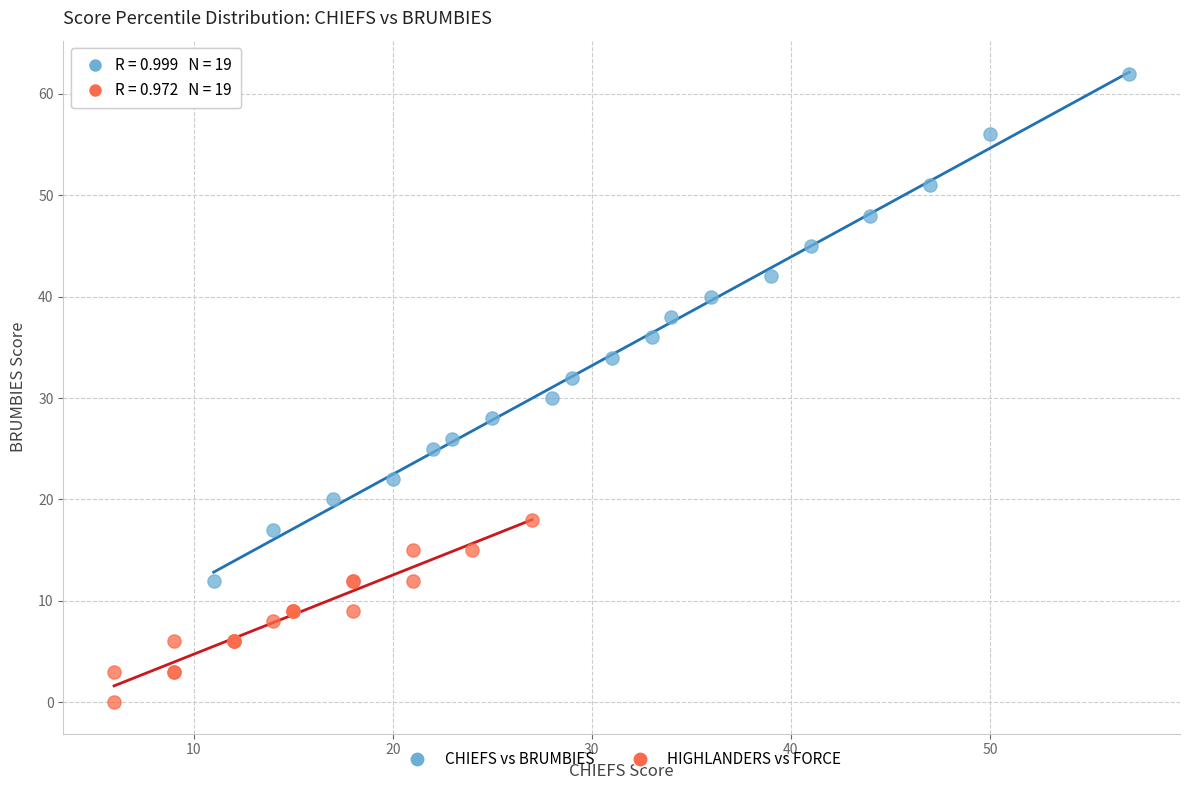

Which series contains the highest Y value?

CHIEFS vs BRUMBIES